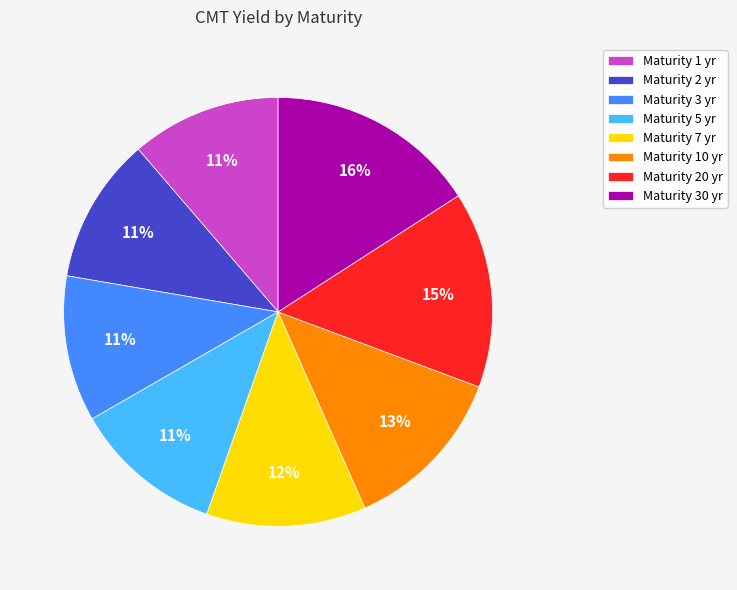

How many slices are in this pie chart?

8